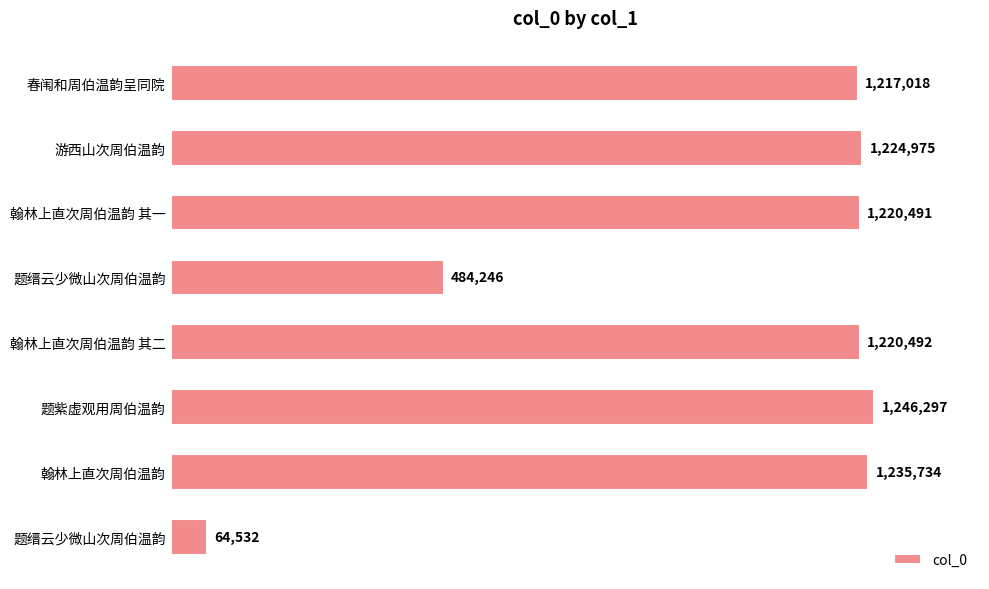

What is the maximum value shown in the chart?

1246297